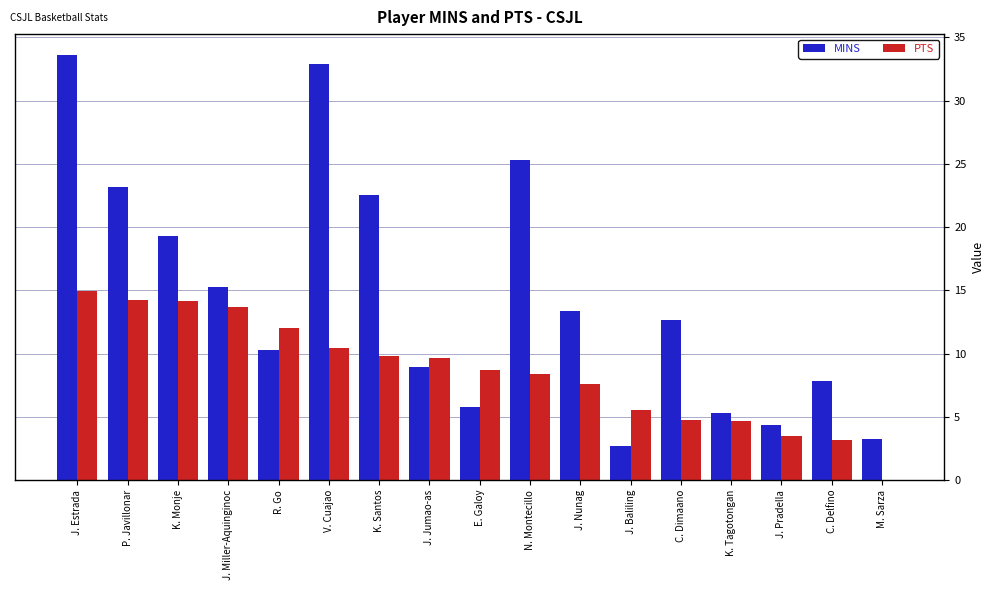

The MINS series shows 15.2 at J. Miller-Aquinginoc. True or false?

True